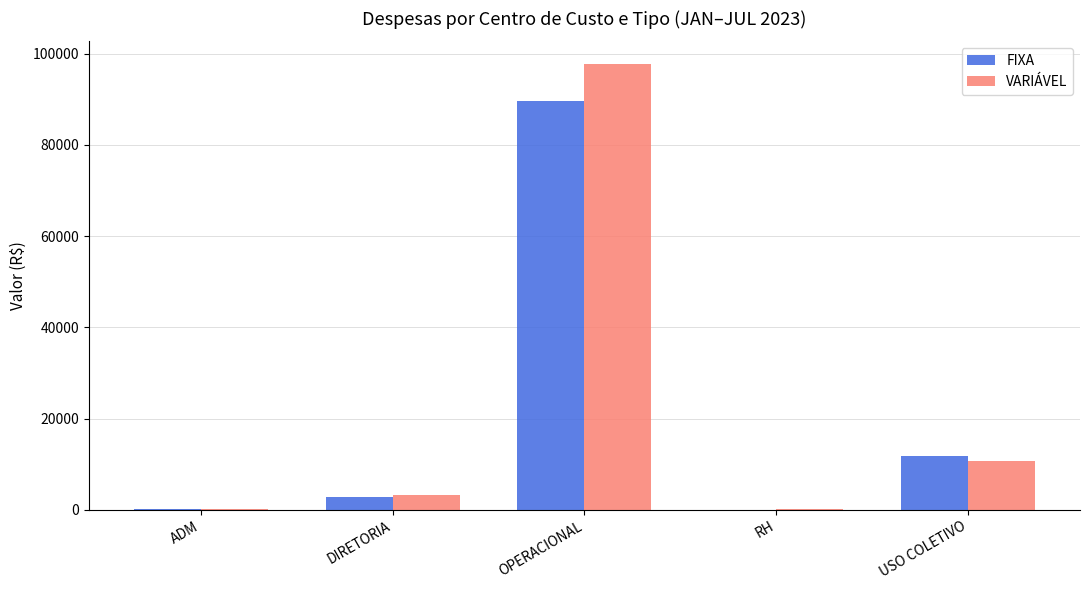

Are the bars grouped side by side (vs. stacked)?

Yes